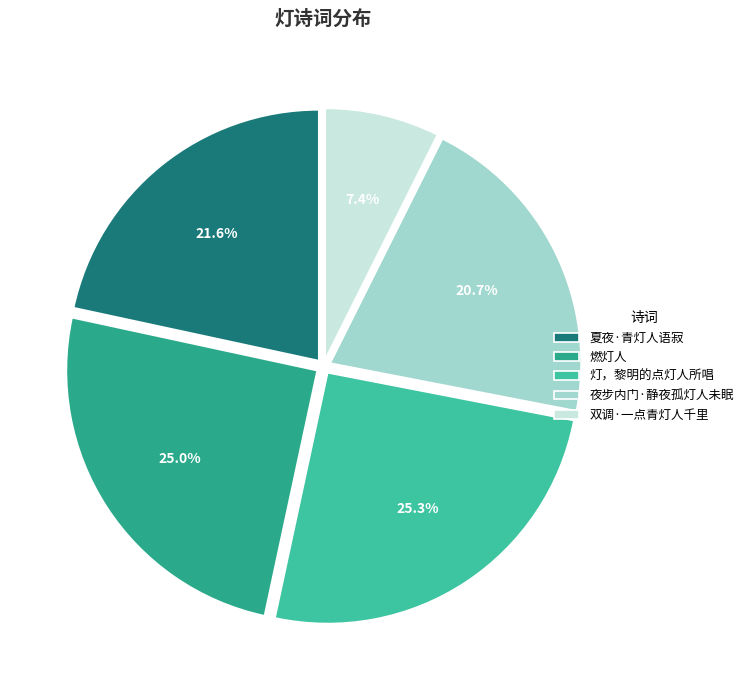

Count the number of slices in the pie.

5